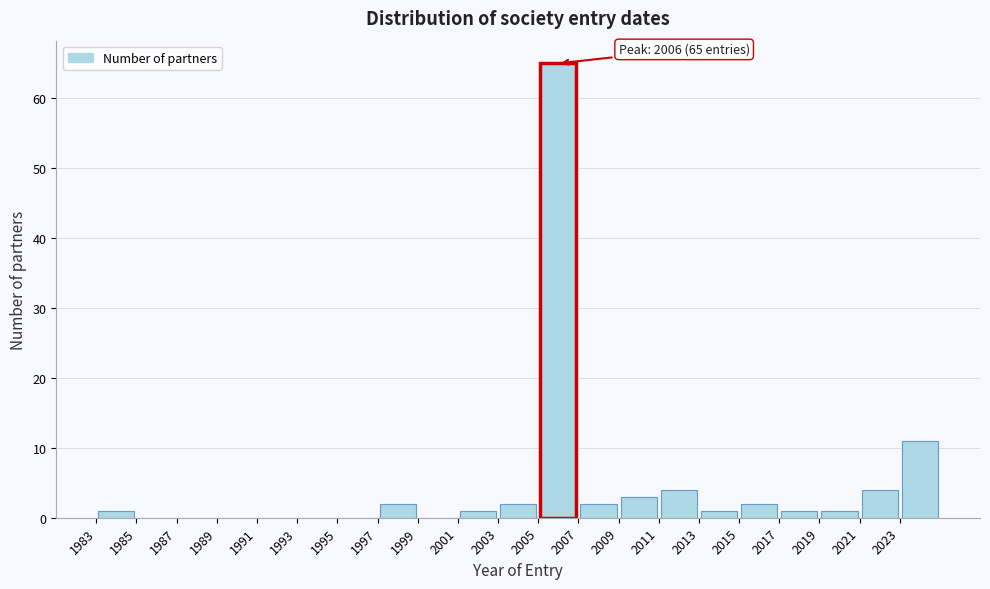

Over which range of the x-axis is the bar tallest?

2005 to 2007